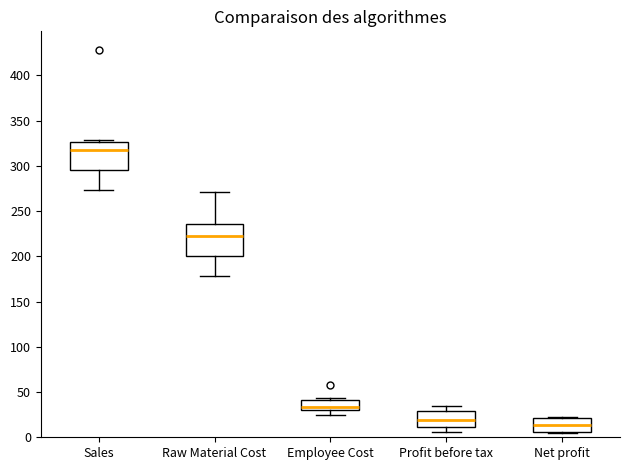

Which box has the highest median line?

Sales